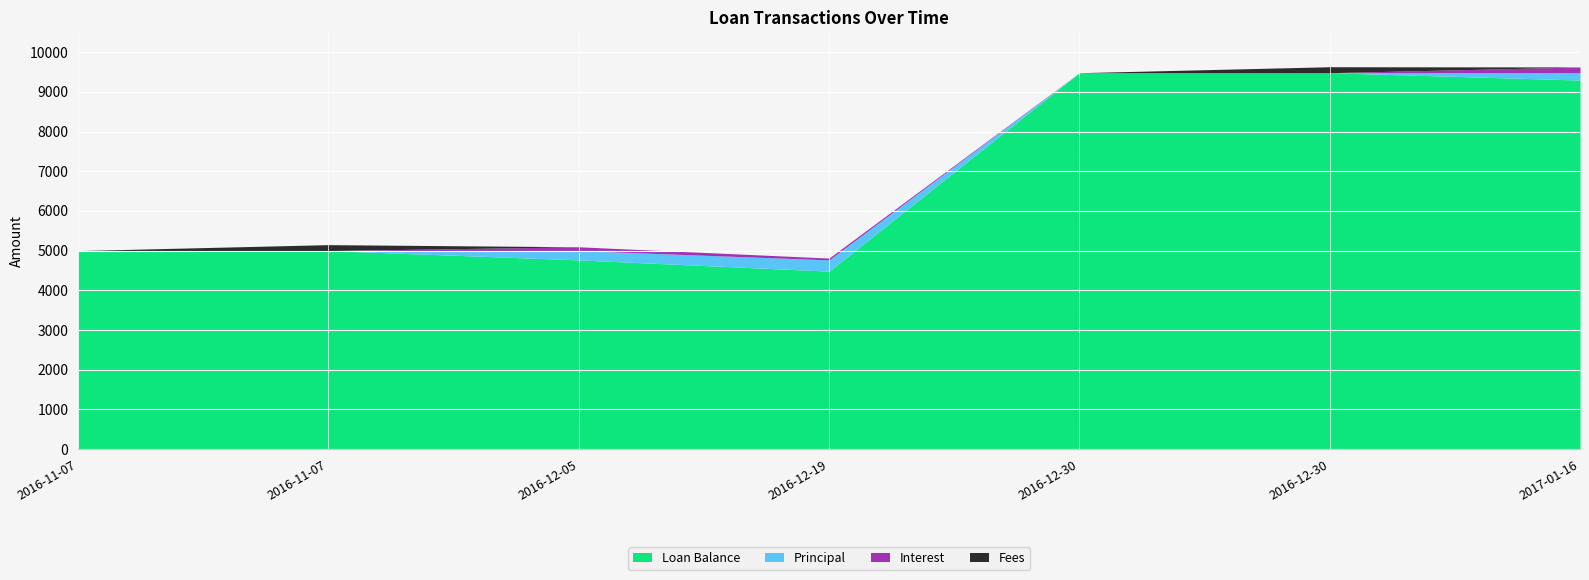

List the labels in order of Loan Balance value, largest first.

2016-12-30, 2016-12-30, 2017-01-16, 2016-11-07, 2016-11-07, 2016-12-05, 2016-12-19